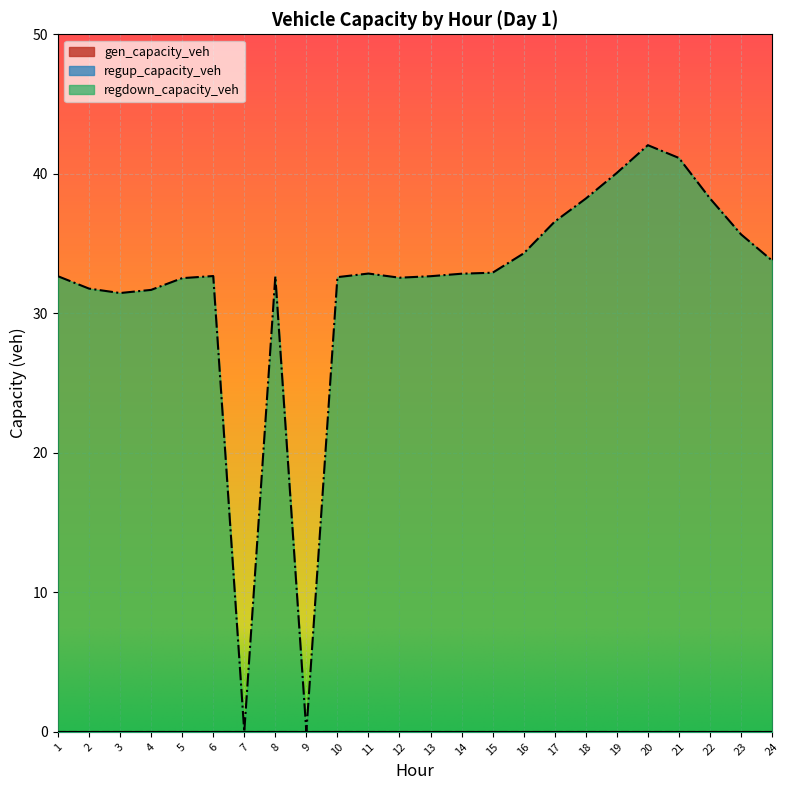

At which category does the chart reach its peak across all series?

20